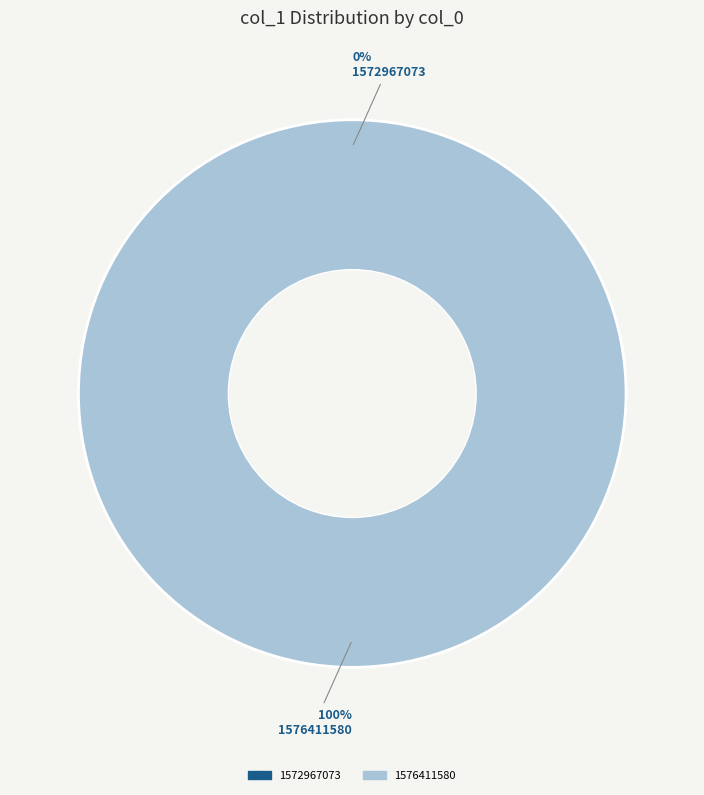

Which has a higher value, 1572967073 or 1576411580?

1576411580